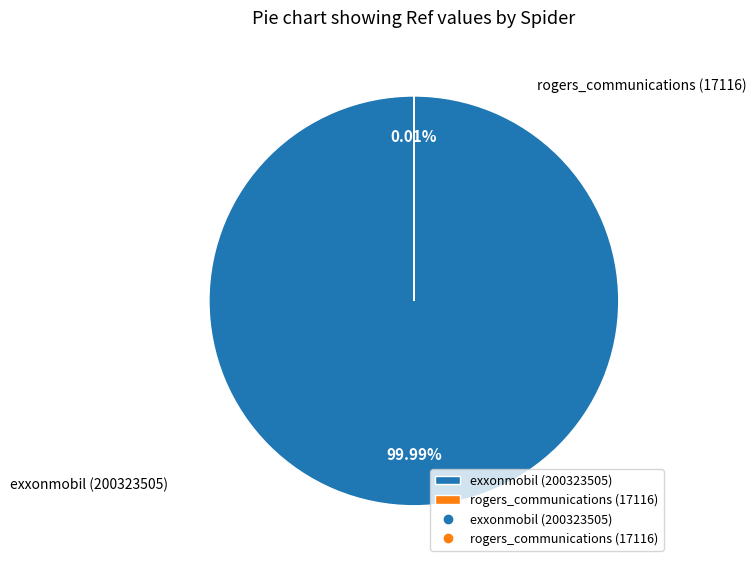

Do exxonmobil and rogers_communications together represent more than half of the pie?

Yes